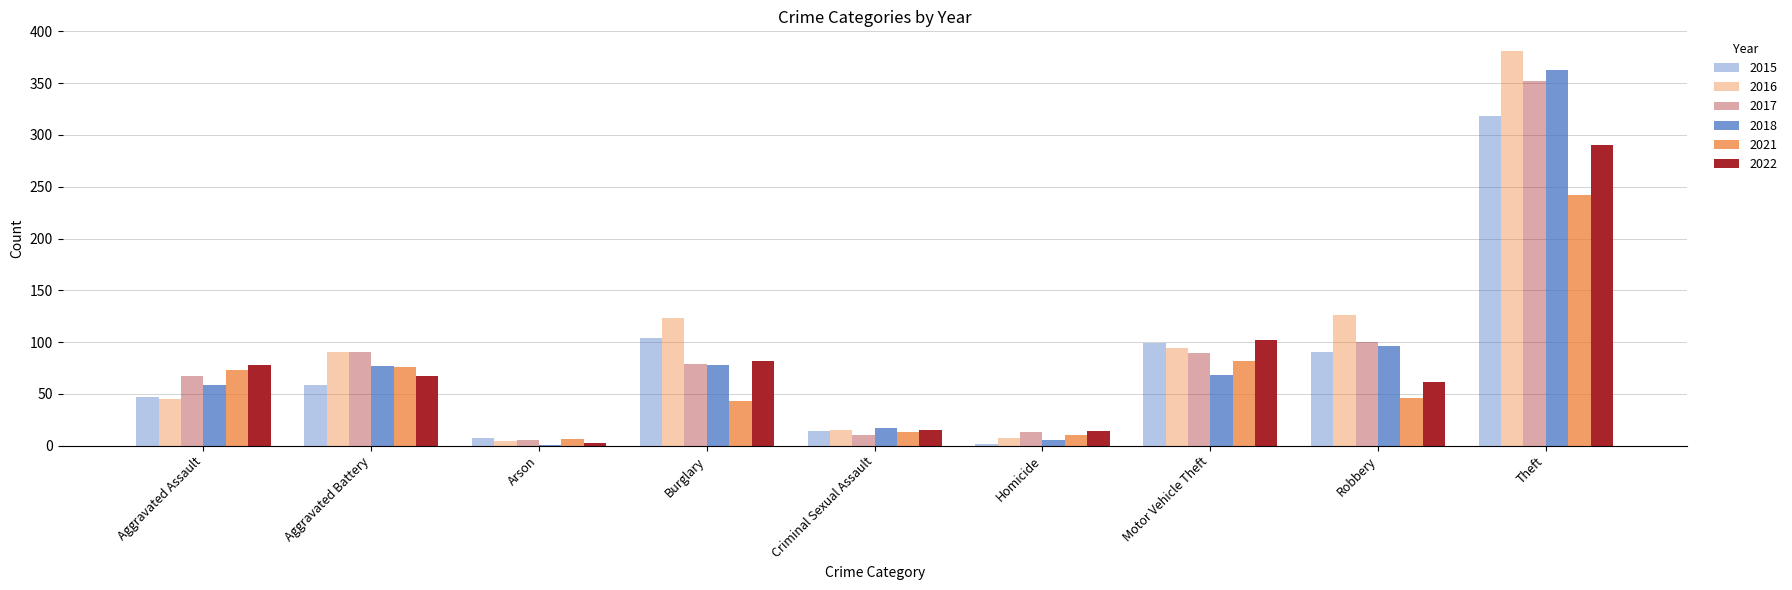

What is the average value of the 2021 series?

66